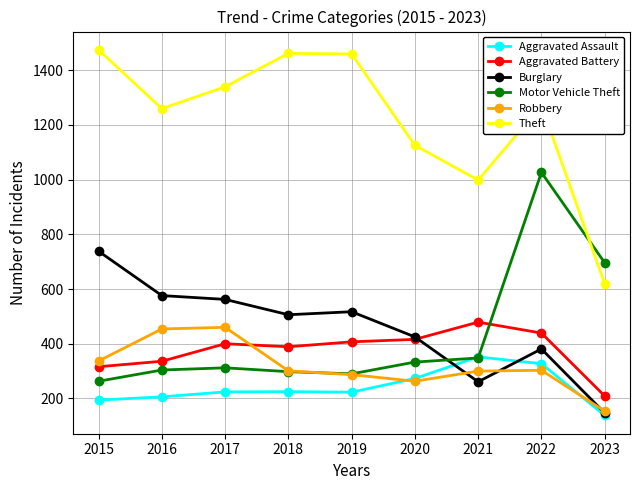

Where is the first local minimum for Aggravated Battery?

2018